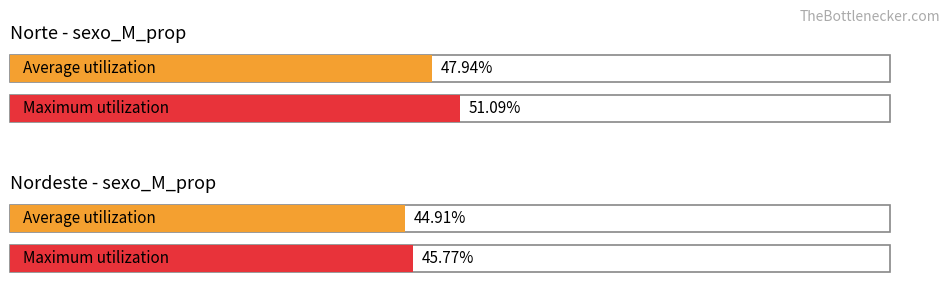

Does the chart contain stacked bars?

No